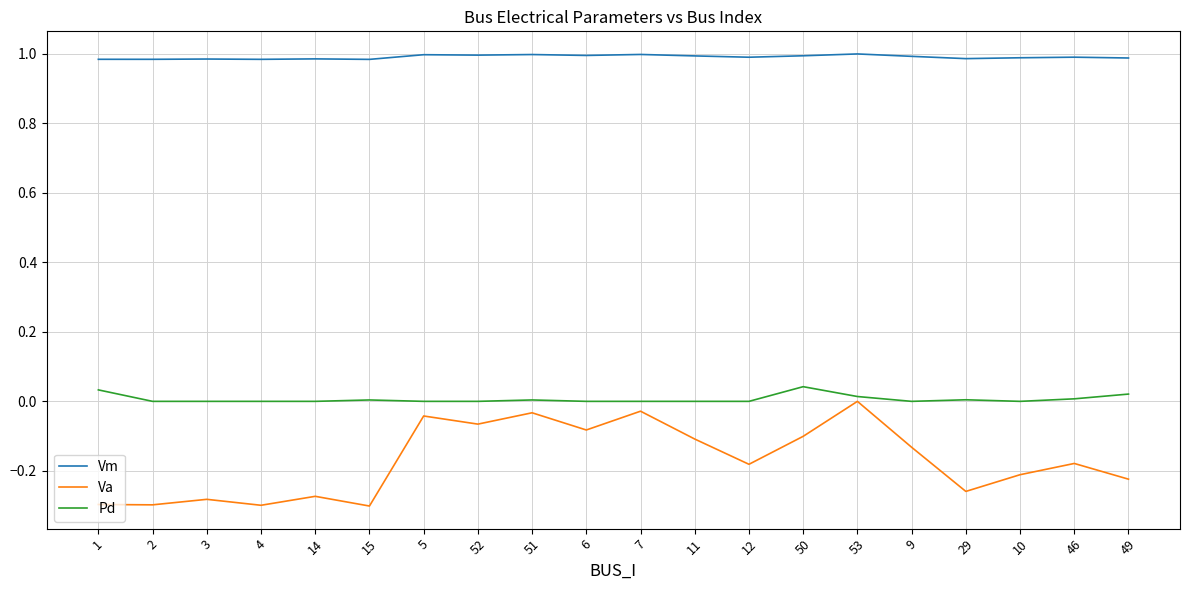

Which series changed the most between 7 and 49?

Va